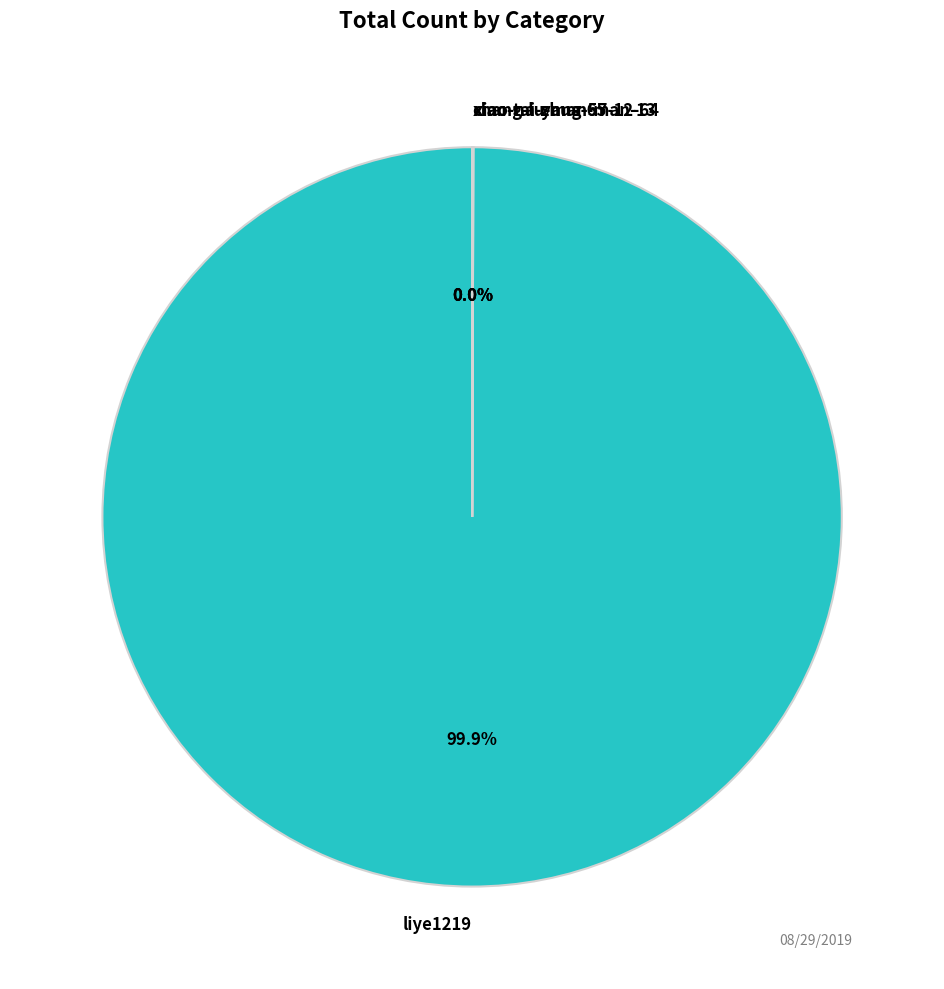

Is there any slice that represents more than half of the pie?

Yes